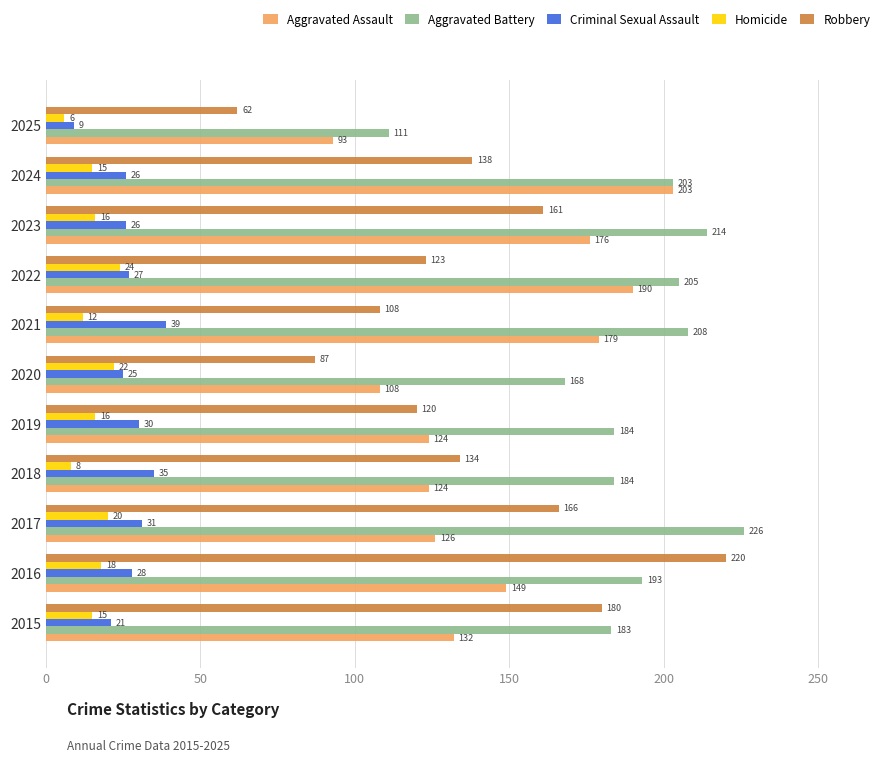

What is the sum of all Robbery values?

1499